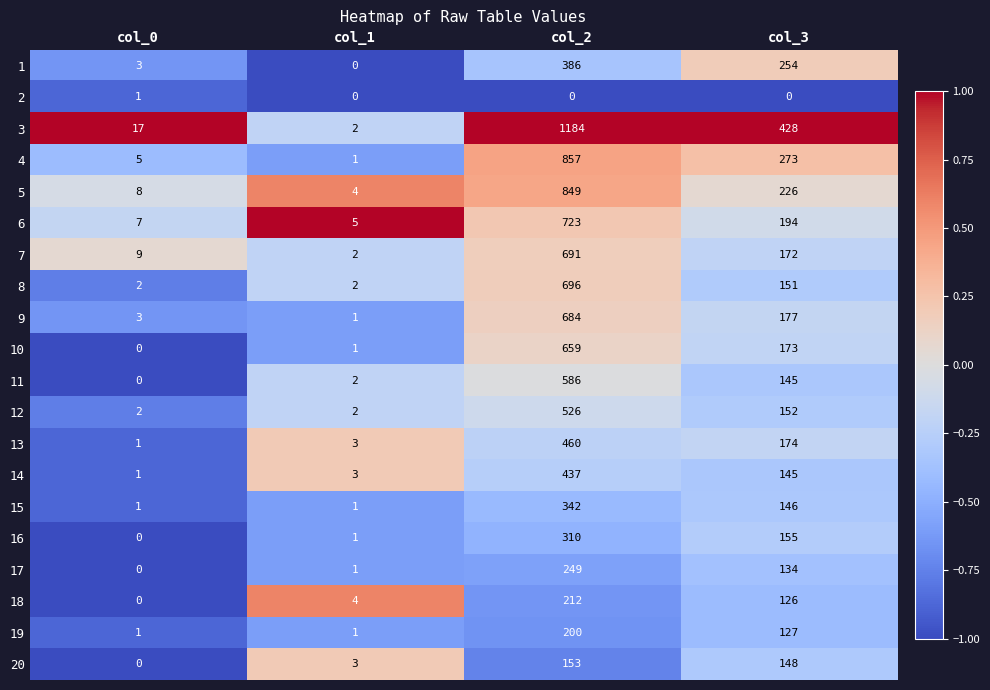

What is the difference between the second highest and minimum values in the 15 series?

145